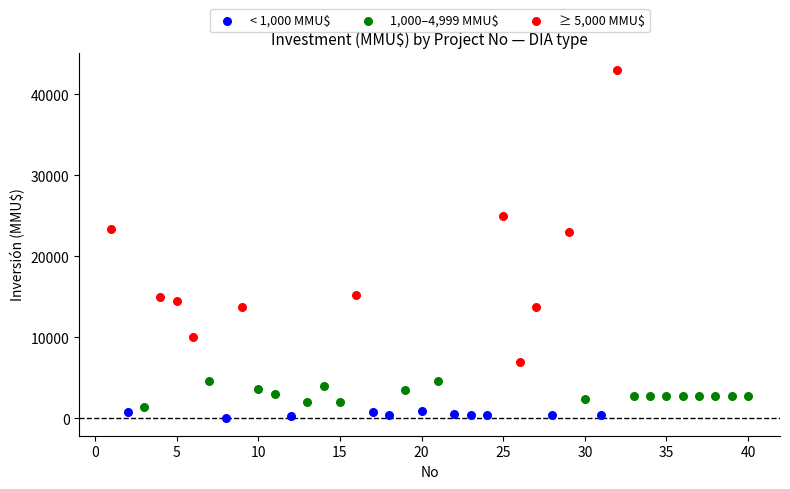

Which series has the largest Y range (max minus min)?

≥ 5,000 MMU$